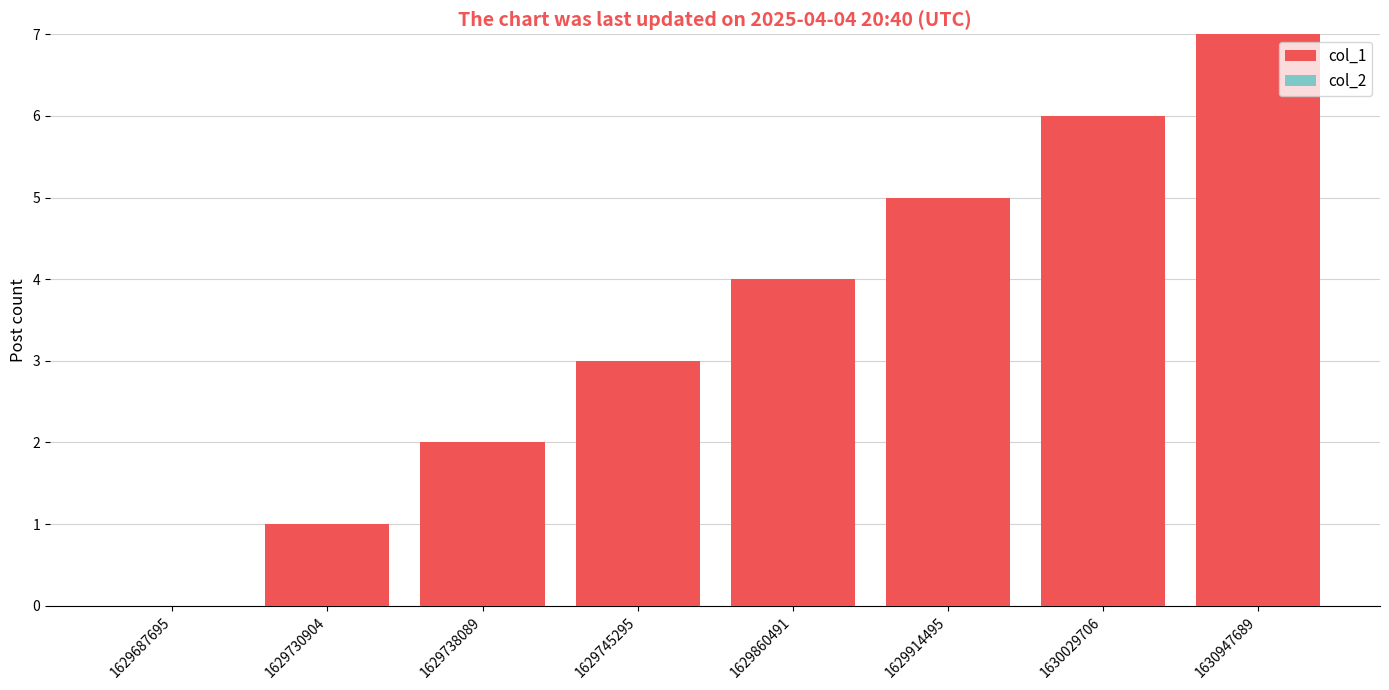

How many data points does each series have?

8